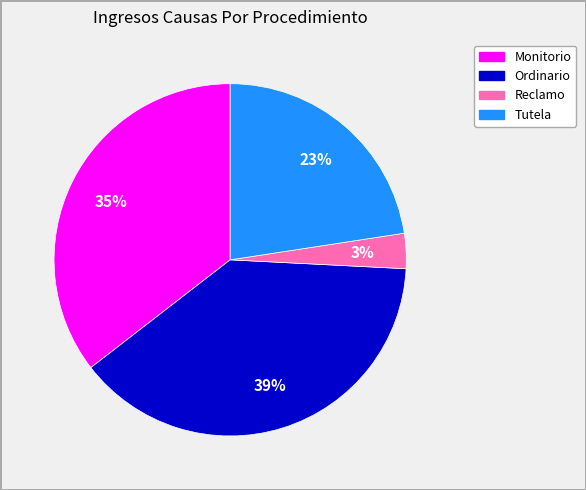

What percentage is the Monitorio slice, to the nearest percent?

35%